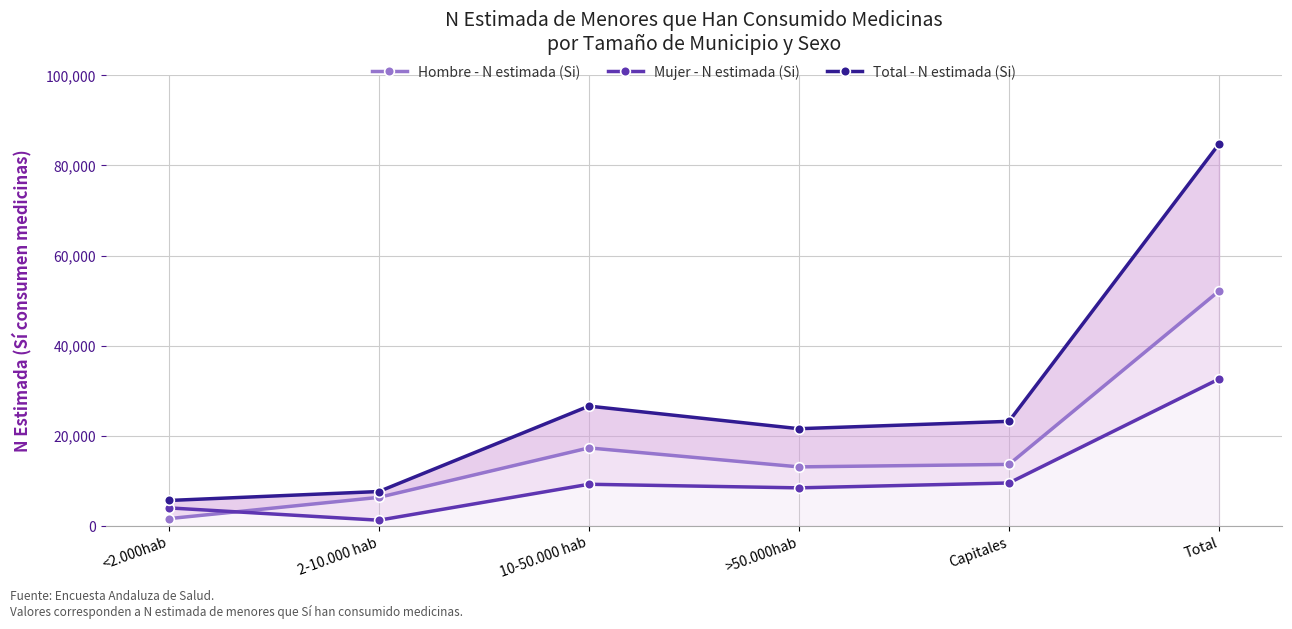

Where does the Total - N estimada (Si) series first go above 23233?

10-50.000 hab